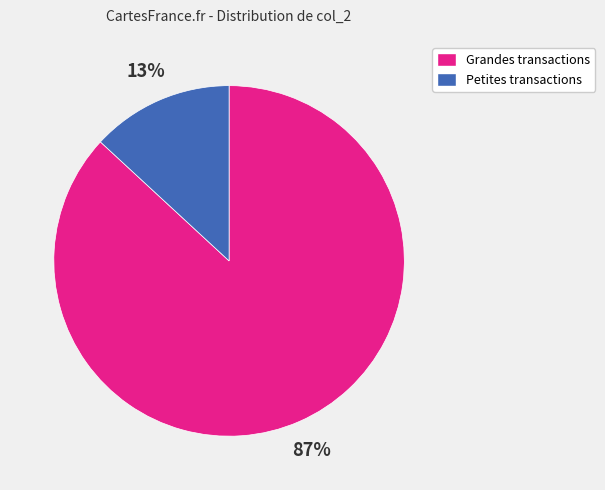

The Grandes transactions slice represents 87% of the pie. True or false?

True